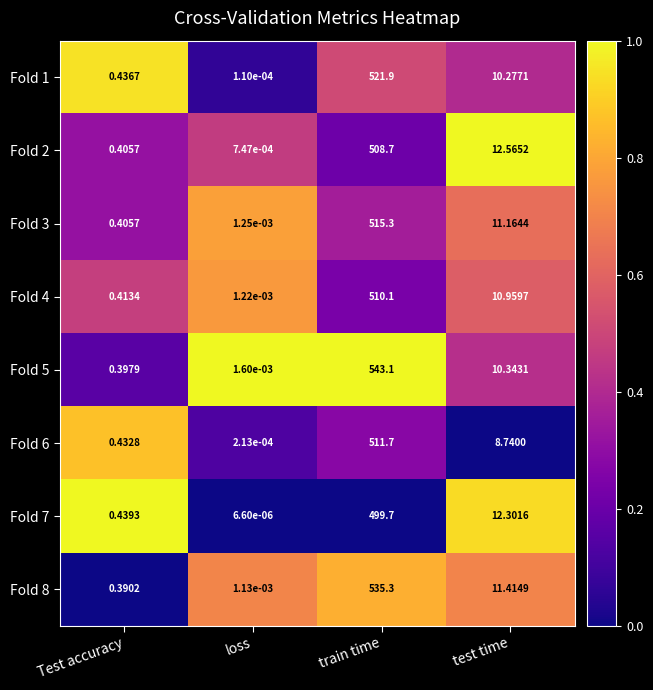

Which series has the widest spread of values?

Fold 5